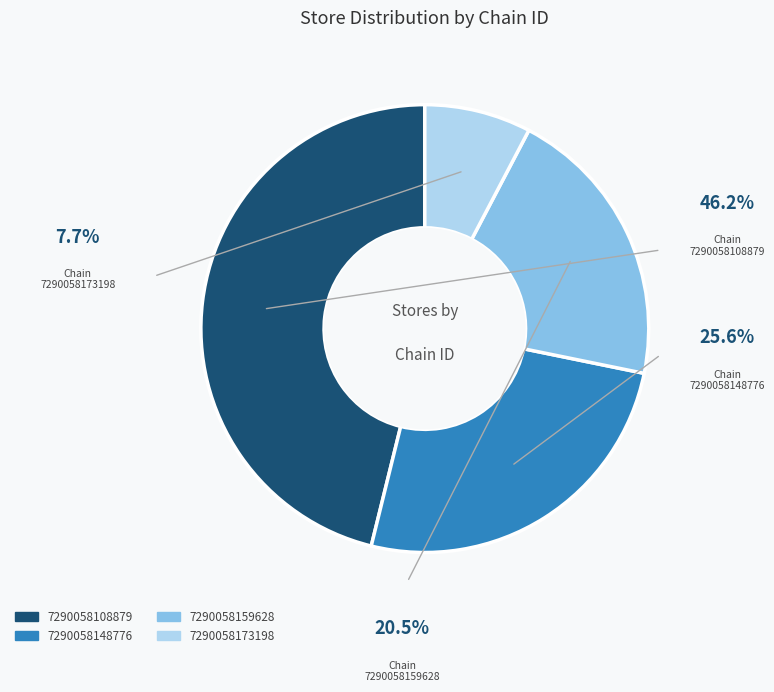

Is it true that 7290058108879 is 51% of the pie?

False